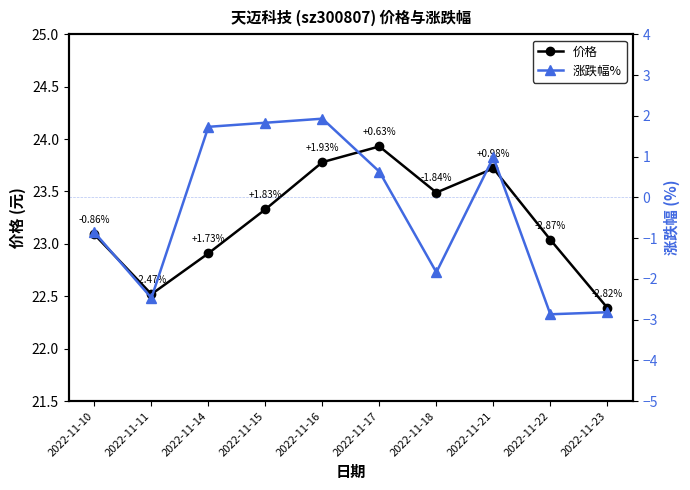

The value of 涨跌幅% at 2022-11-22 is -2.9. True or false?

True